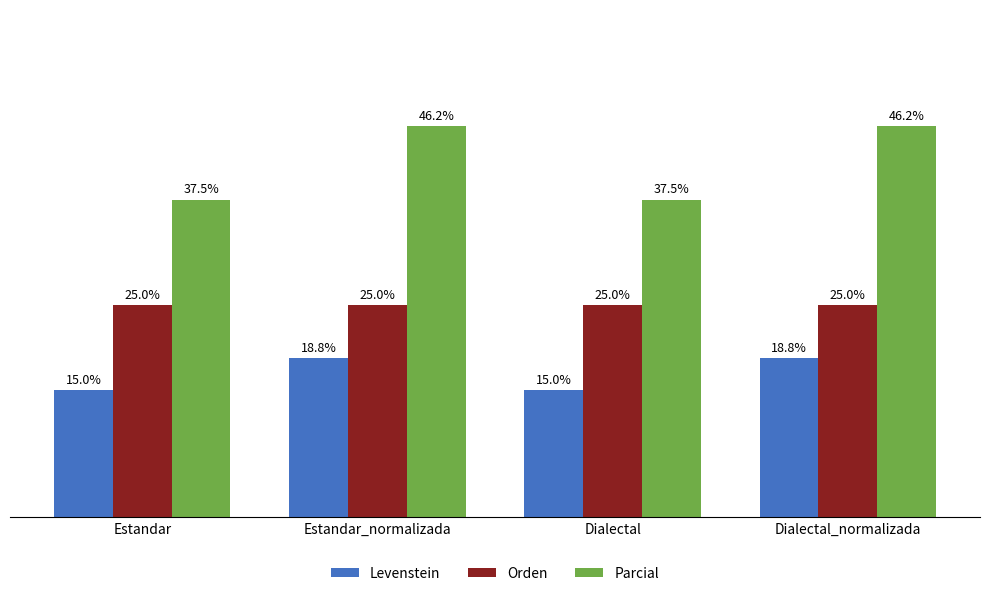

Does the chart contain any negative values?

No